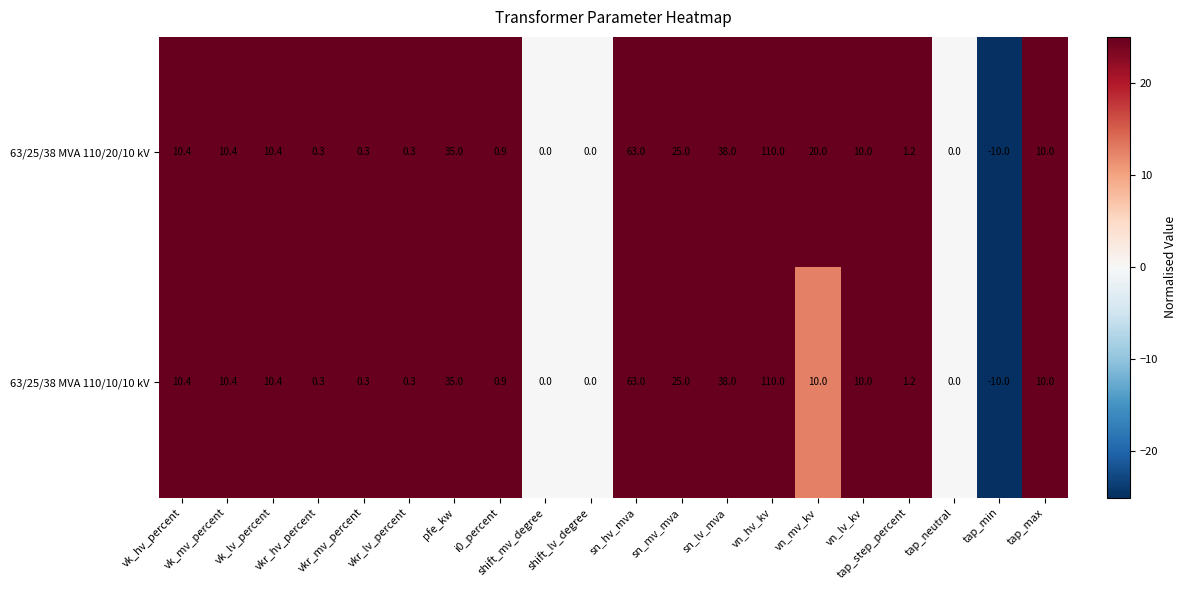

What is the average value of the 63/25/38 MVA 110/10/10 kV series?

16.3